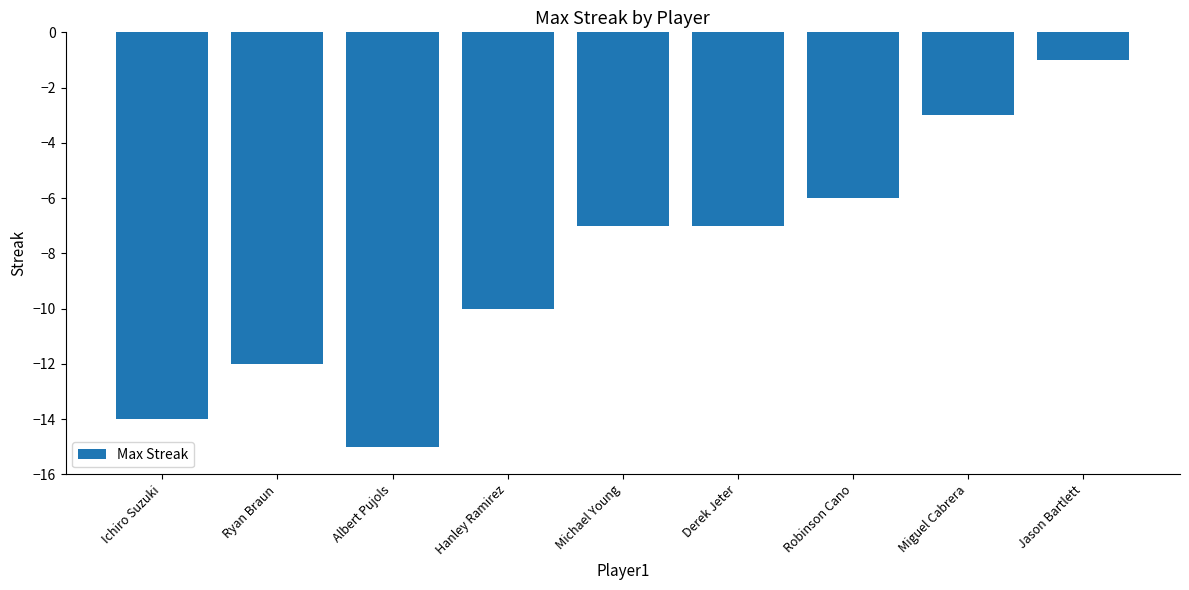

What is the label of the 8th bar from the right?

Ryan Braun